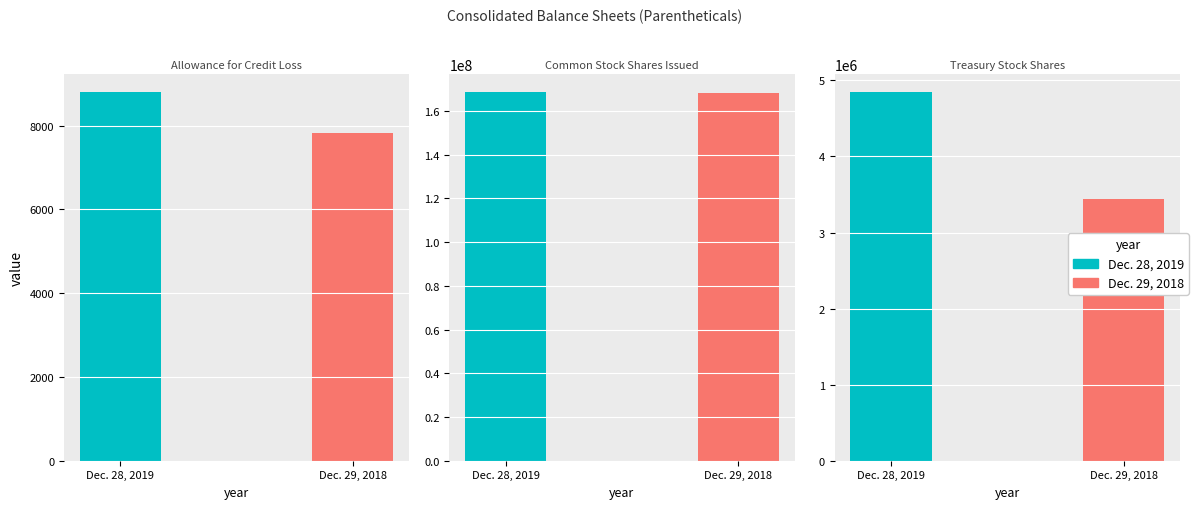

Reading left to right, what are all the values shown in this chart?

Dec. 28, 2019: Allowance for Credit Loss=8802	Common Stock Shares Issued=168620314	Treasury Stock Shares=4845203
Dec. 29, 2018: Allowance for Credit Loss=7830	Common Stock Shares Issued=168098177	Treasury Stock Shares=3437579